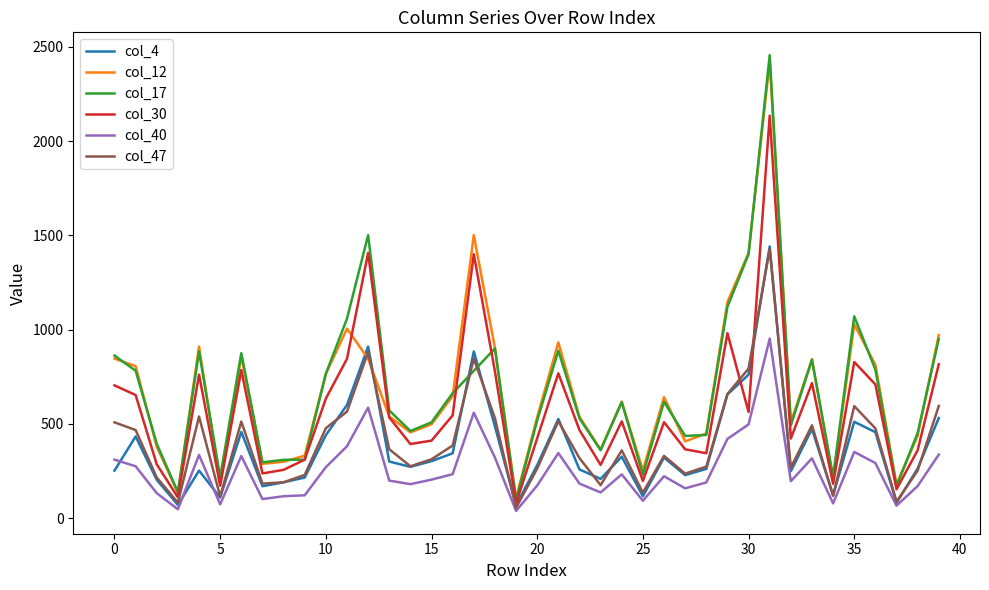

What is the lowest value of the col_4 series?

67